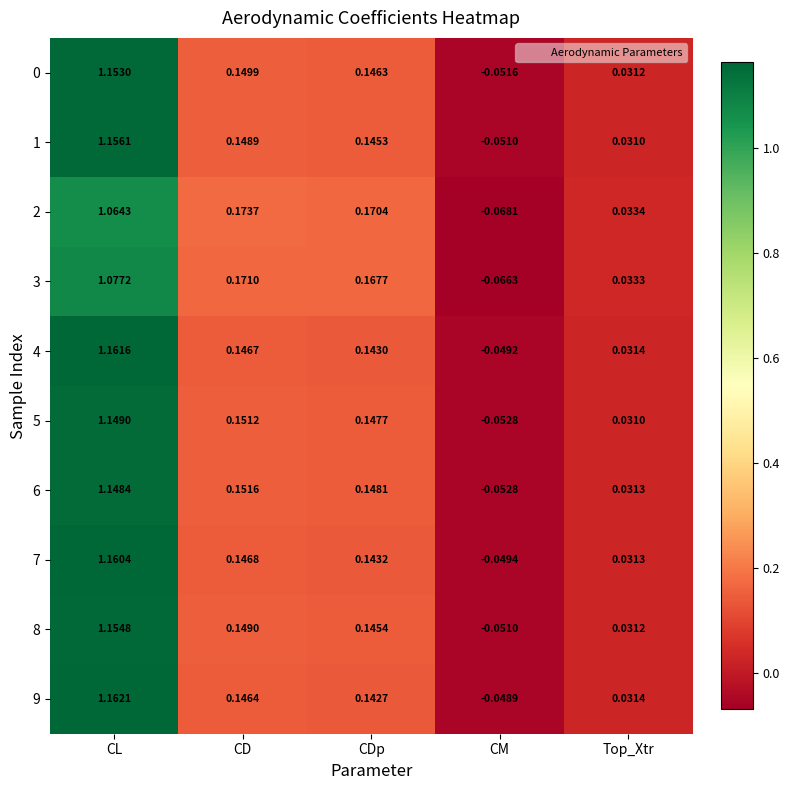

At which label does 1 first exceed 0?

CL